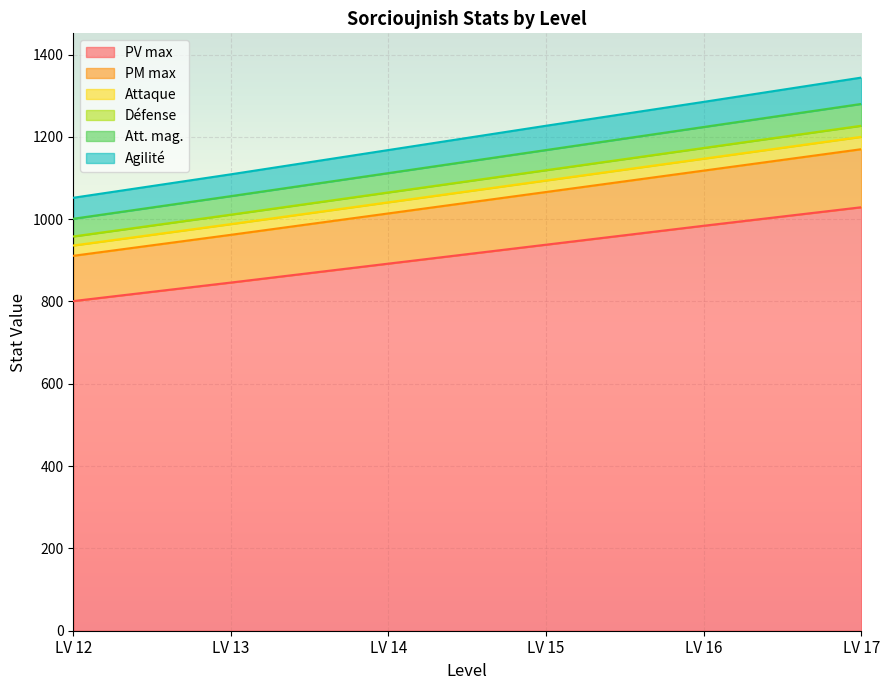

At which label does PV max reach its minimum?

LV 12